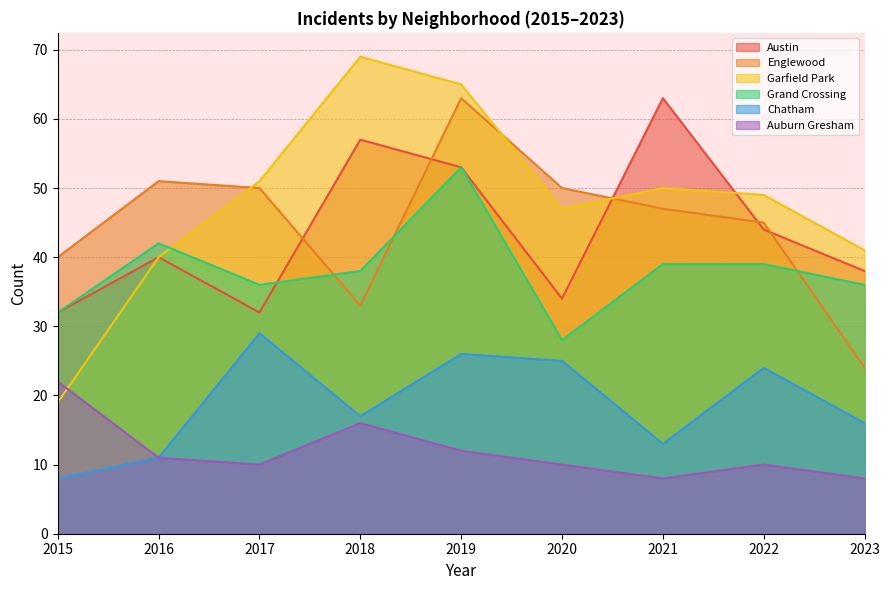

At which label is Grand Crossing closest to 40?

2021